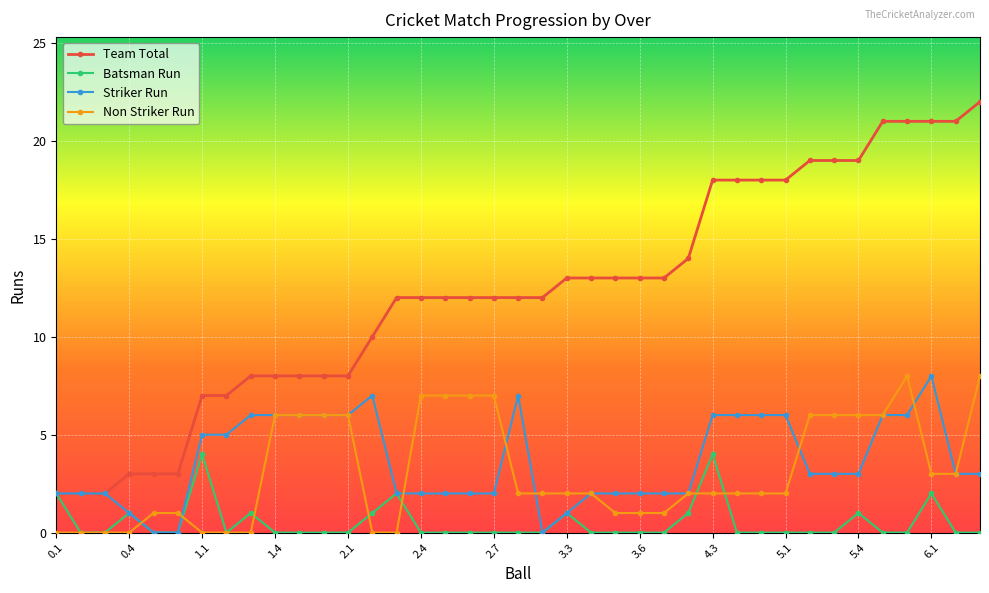

What is the value of the Striker Run point at the 29th from the left?

6